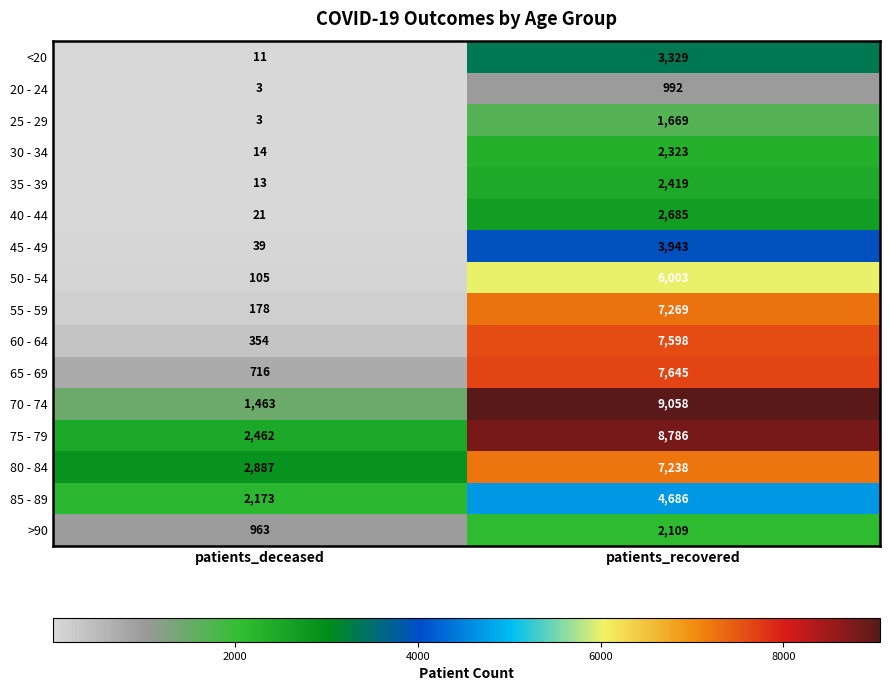

List the series in order of their peak value, lowest first.

20 - 24, 25 - 29, >90, 30 - 34, 35 - 39, 40 - 44, <20, 45 - 49, 85 - 89, 50 - 54, 80 - 84, 55 - 59, 60 - 64, 65 - 69, 75 - 79, 70 - 74